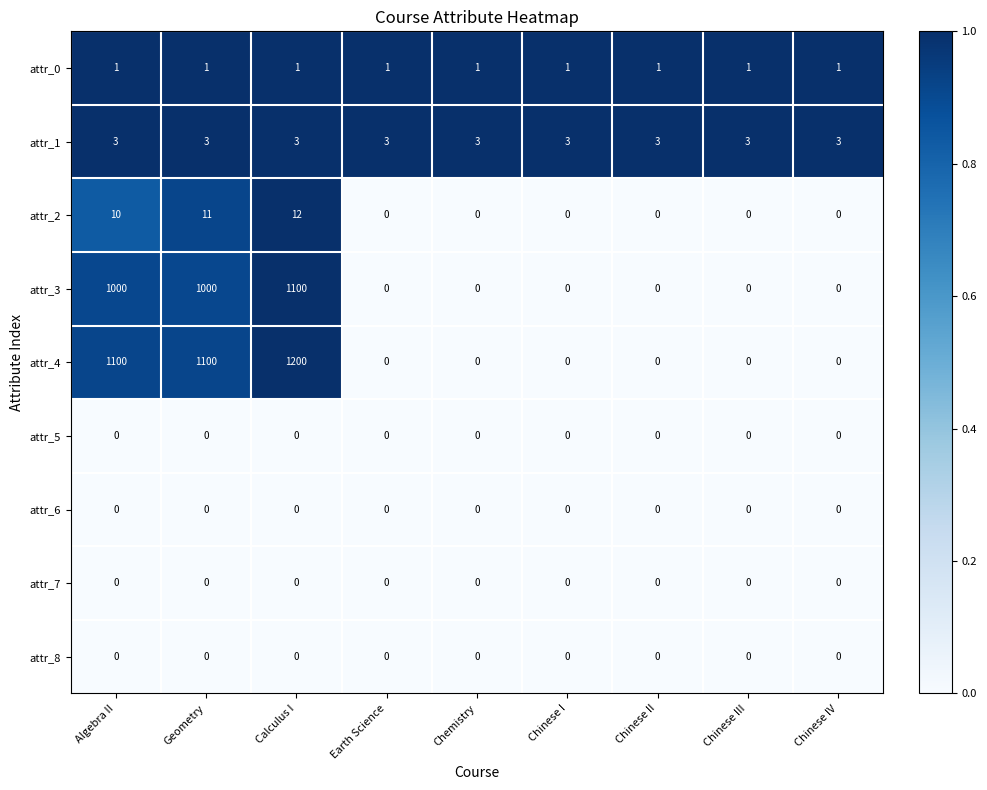

What is the difference between the highest and lowest values at Chinese I?

3